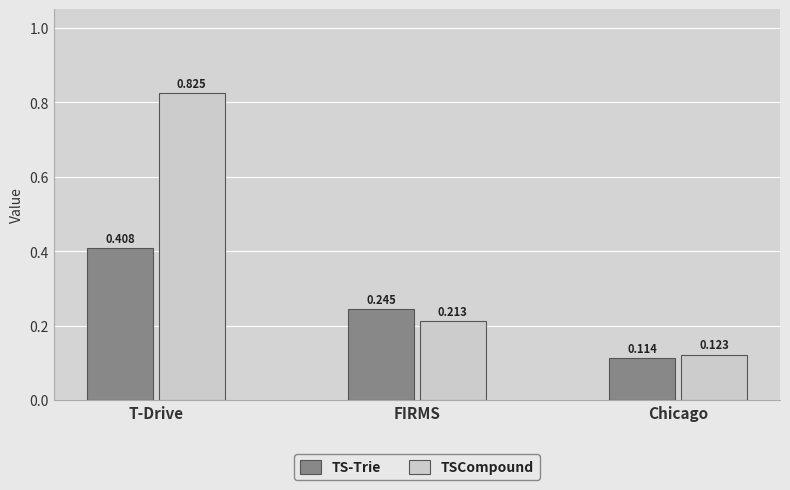

What are all the series names shown in the legend?

TS-Trie, TSCompound